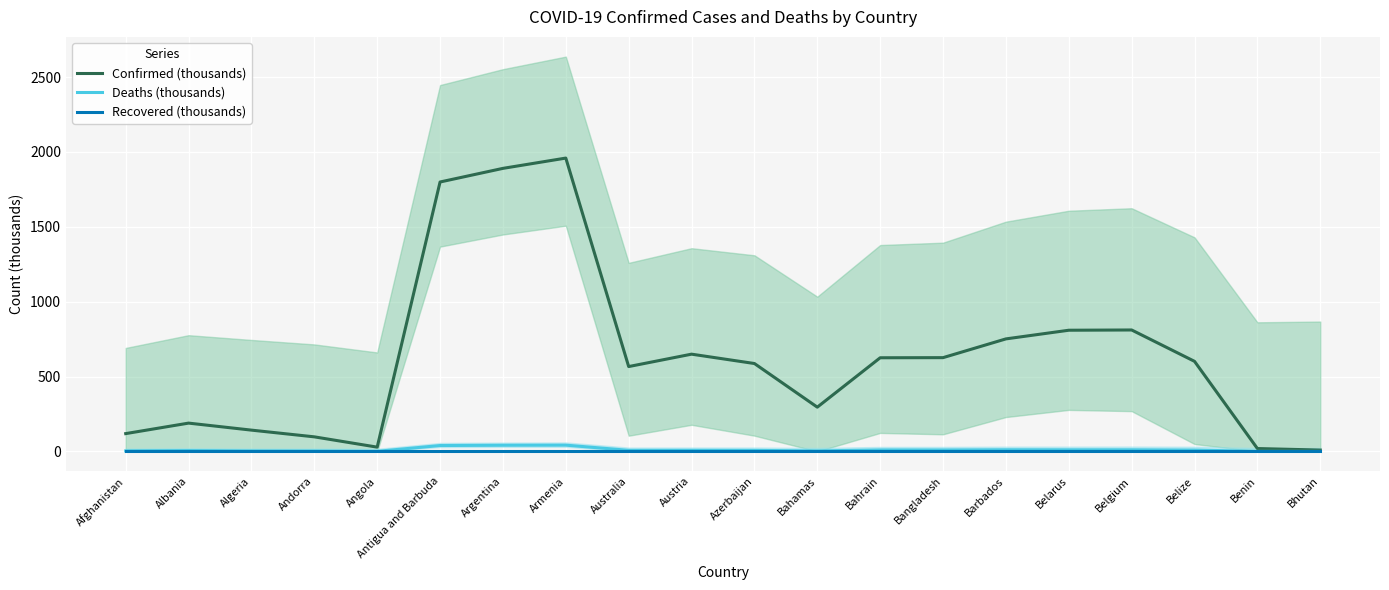

Count the number of categories in the chart.

20